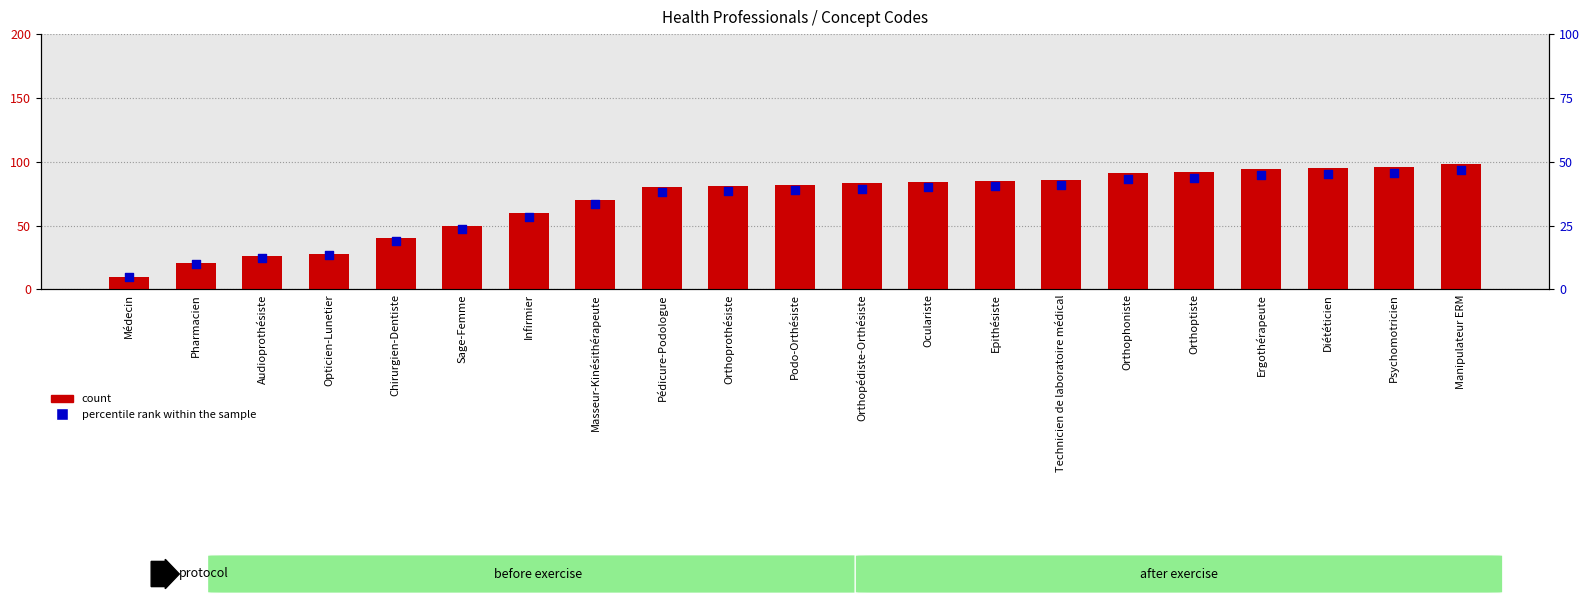

At how many categories does at least one series exceed 25?

19